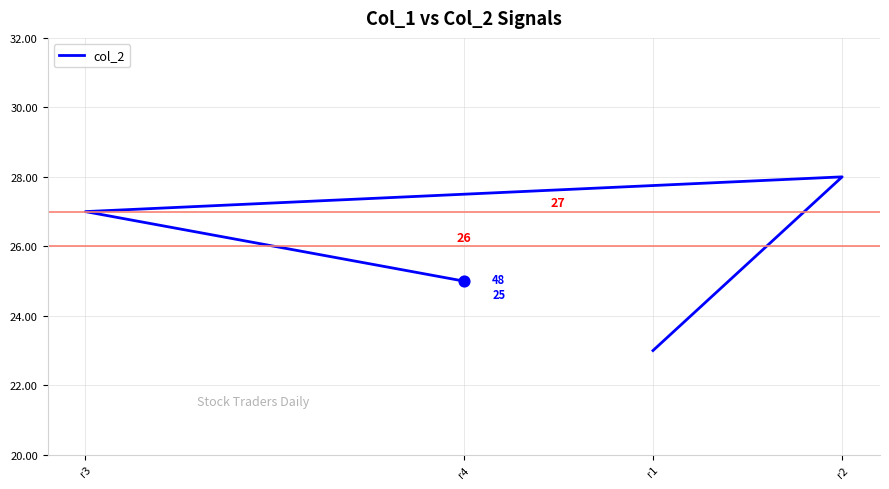

Which has a higher value, r3 or r4?

r3